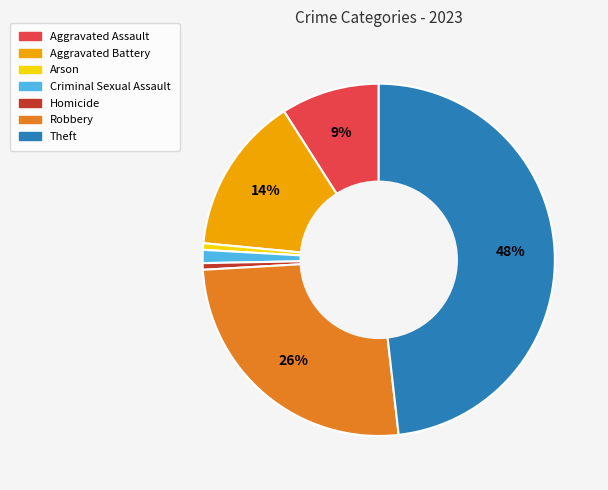

Which has a higher value, Aggravated Assault or Arson?

Aggravated Assault